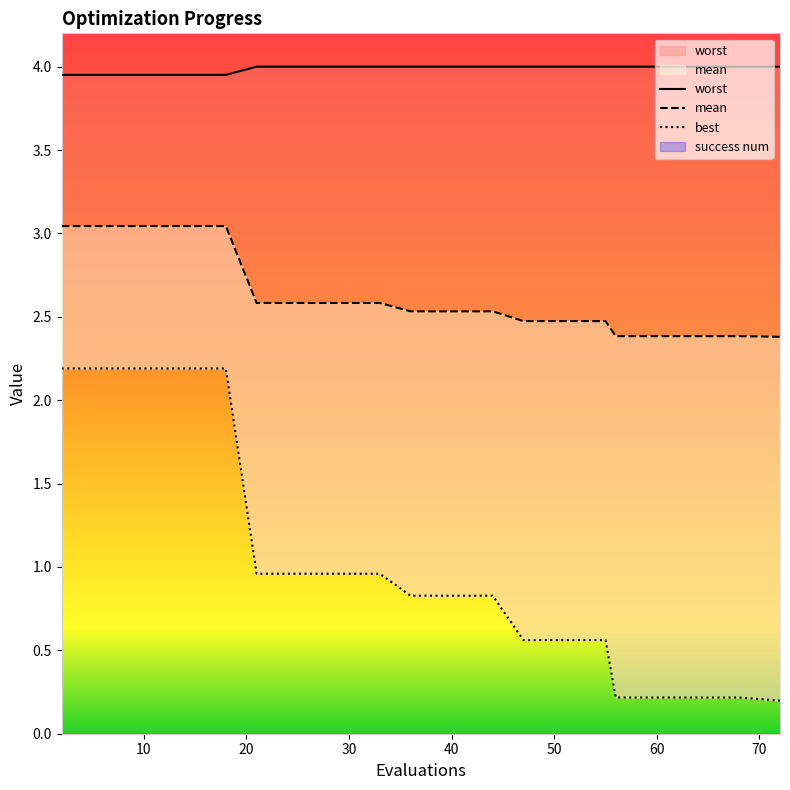

What is the difference between the maximum and minimum values in the mean series?

0.7